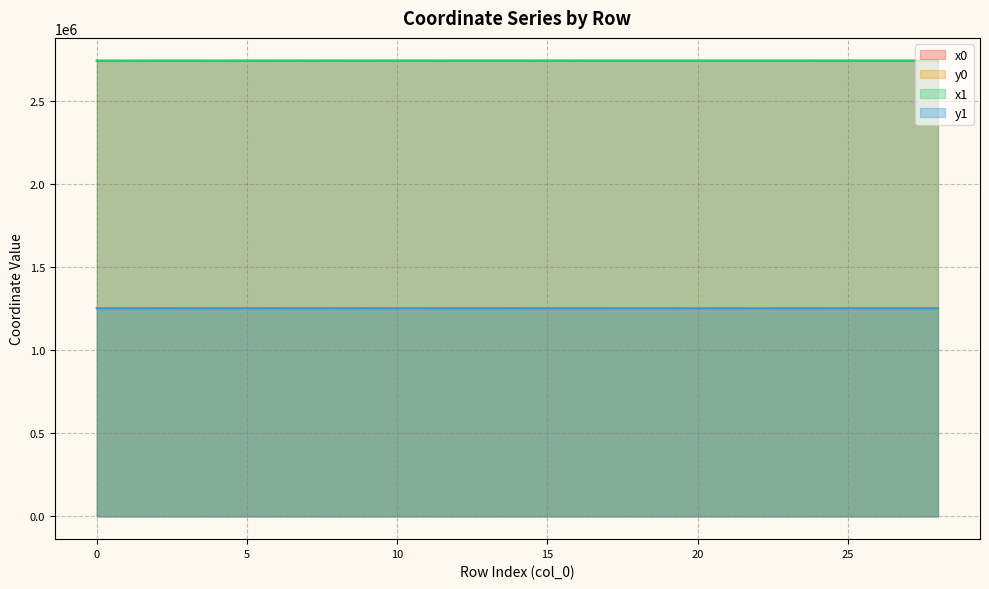

What is the average value of the x0 series?

2740657.9